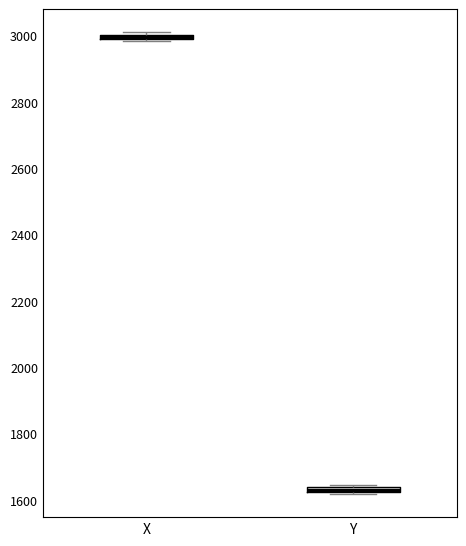

Which box has the lowest median line?

Y